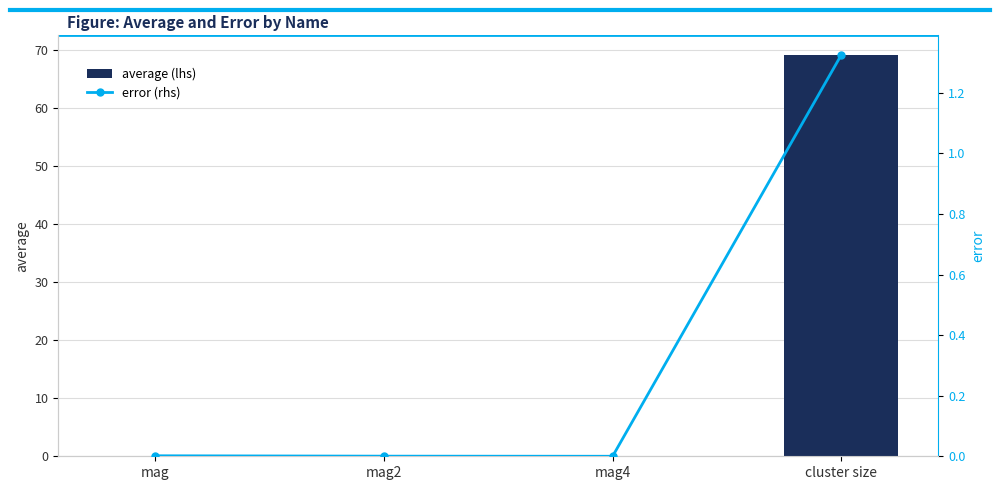

What are all the series names shown in the legend?

average (lhs), error (rhs)